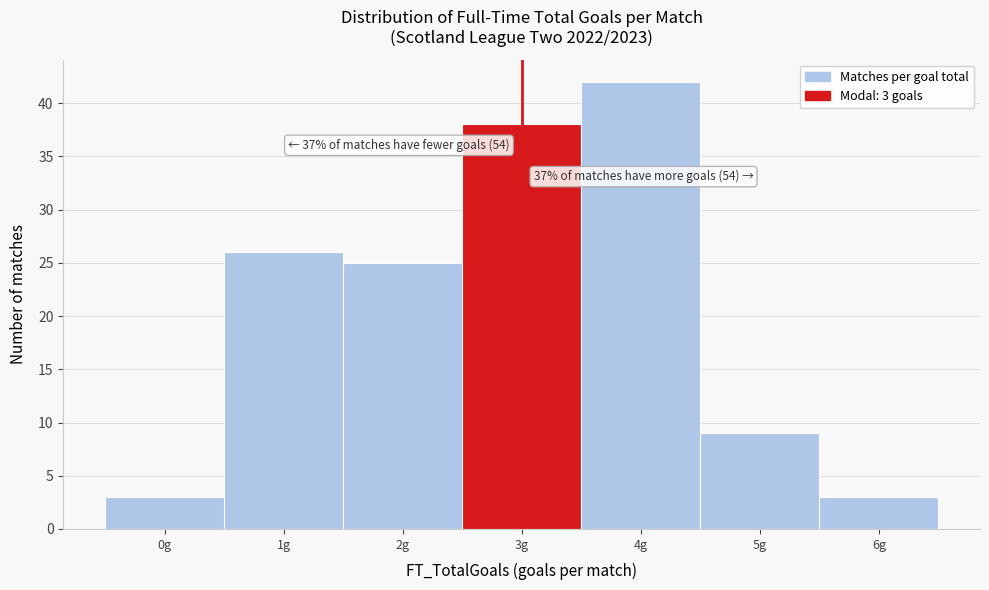

Which range on the x-axis has the tallest bar?

3.5 to 4.5